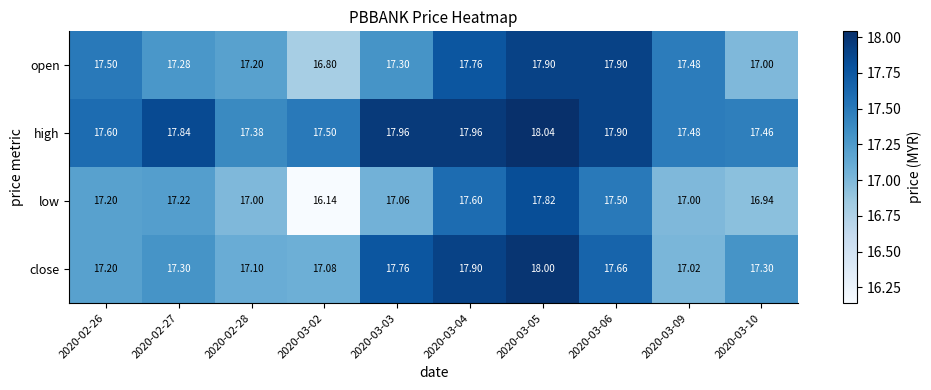

Is it true that high equals 30.1 at 2020-02-28?

False